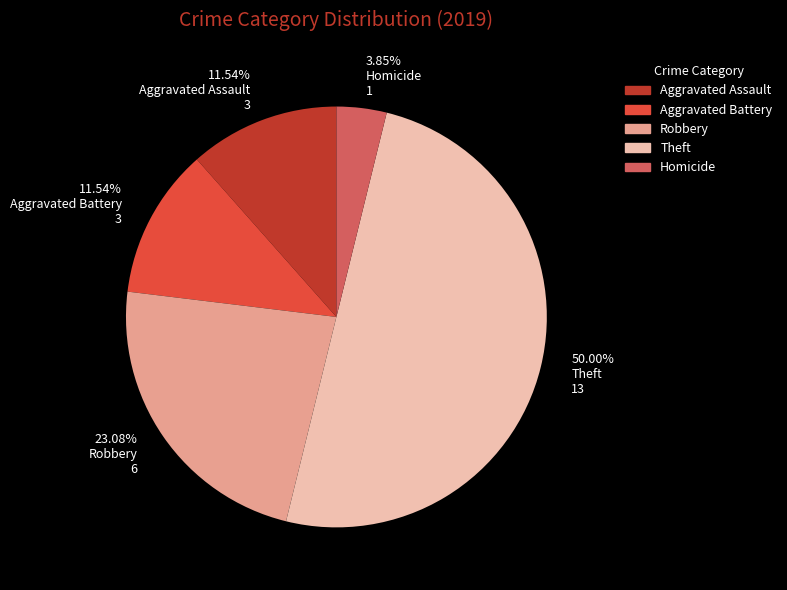

Does 11.54% Aggravated Assault 3 account for over 50% of the chart?

No